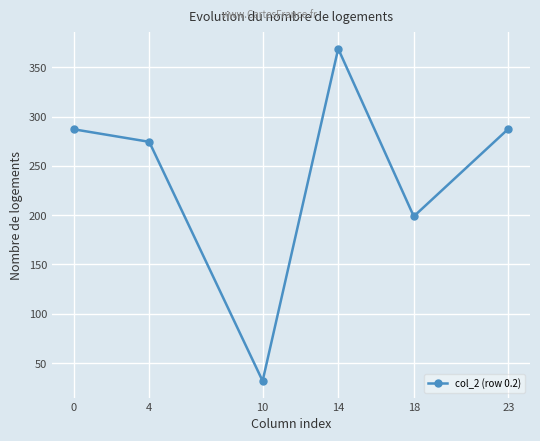

What is the minimum value shown in the chart?

31.9